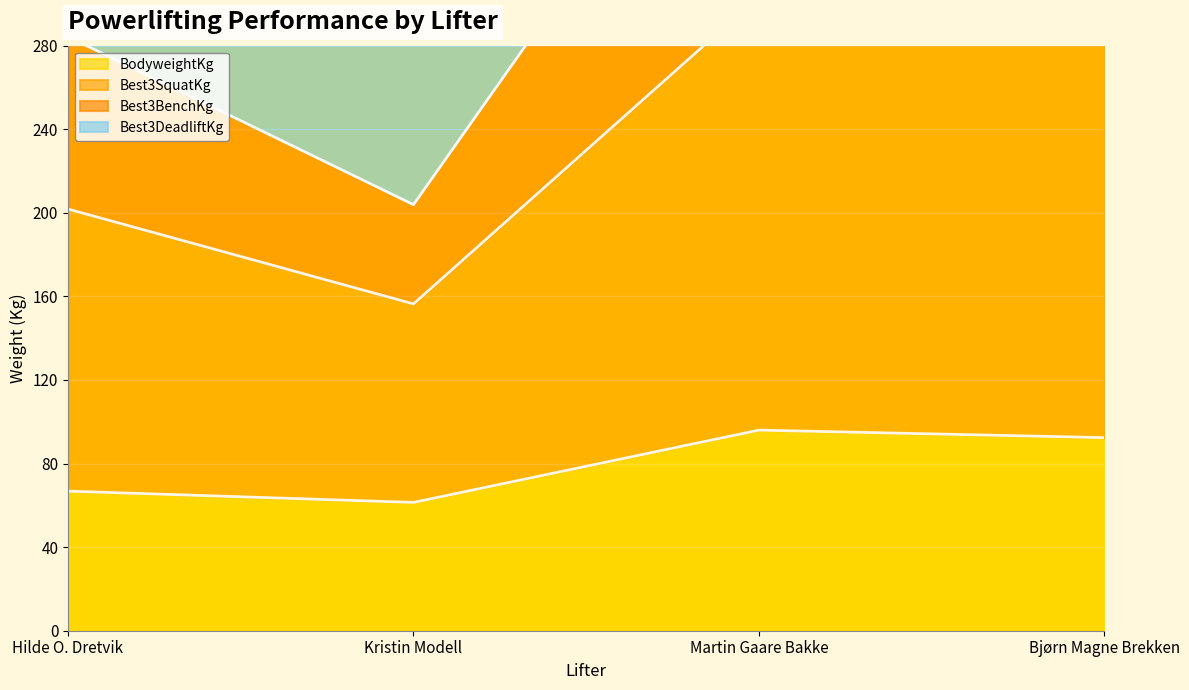

What is the maximum value shown in the chart?

688.5